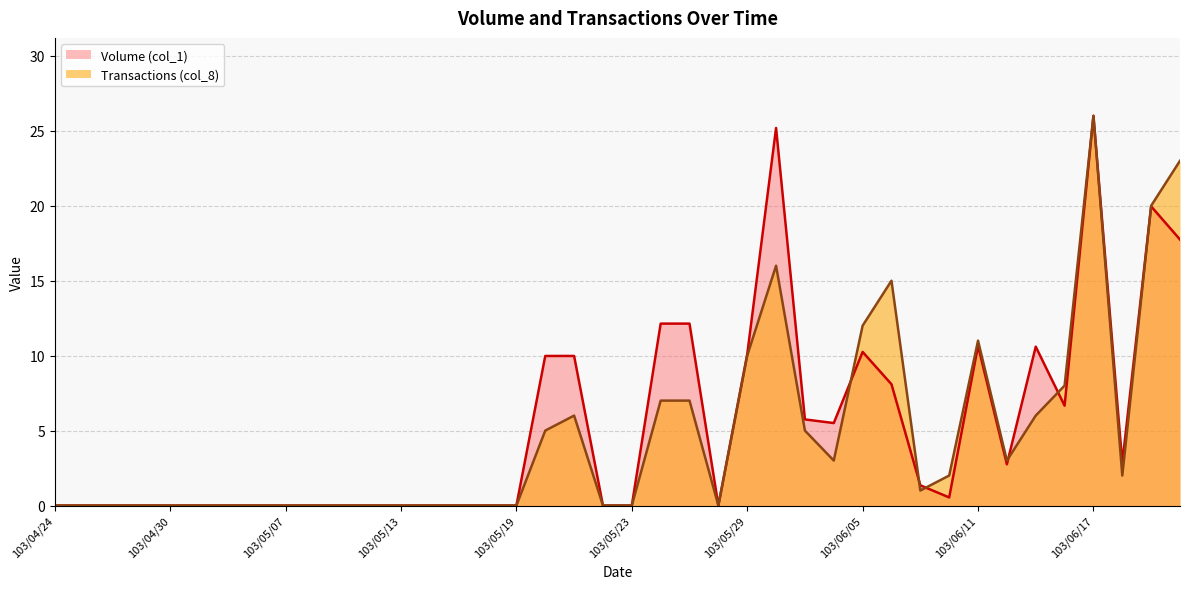

List the labels in order of Volume (col_1) value, smallest first.

103/04/24, 103/04/25, 103/04/28, 103/04/29, 103/04/30, 103/05/02, 103/05/05, 103/05/06, 103/05/07, 103/05/08, 103/05/09, 103/05/12, 103/05/13, 103/05/14, 103/05/15, 103/05/16, 103/05/19, 103/05/22, 103/05/23, 103/05/28, 103/06/10, 103/06/09, 103/06/12, 103/06/18, 103/06/04, 103/06/03, 103/06/16, 103/06/06, 103/05/20, 103/05/21, 103/05/29, 103/06/05, 103/06/13, 103/06/11, 103/05/26, 103/05/27, 103/06/20, 103/06/19, 103/05/30, 103/06/17